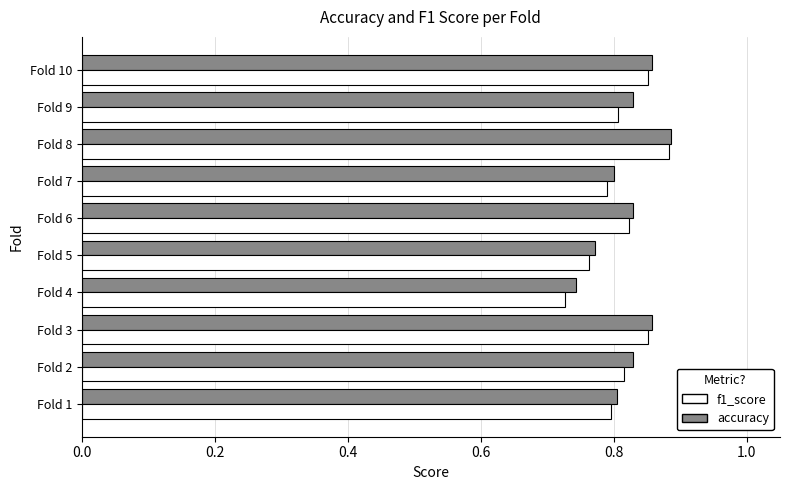

At which category is the sum across all series the highest?

Fold 8